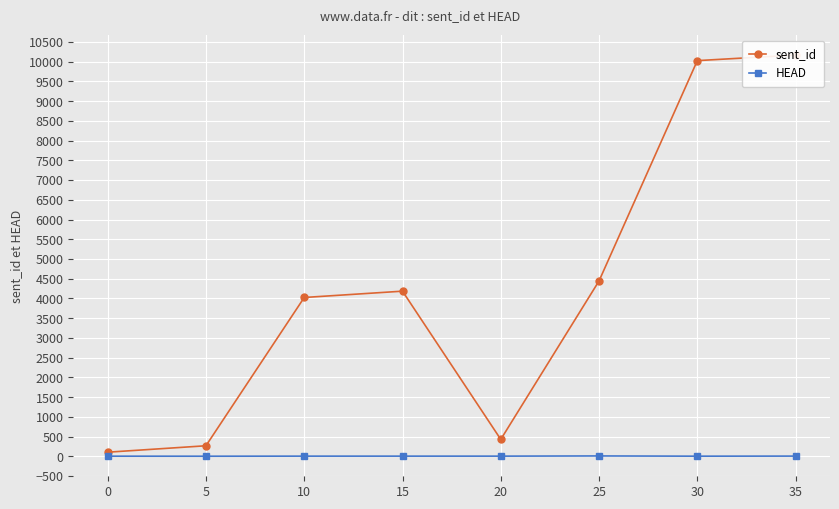

At which category is the sum across all series the highest?

35